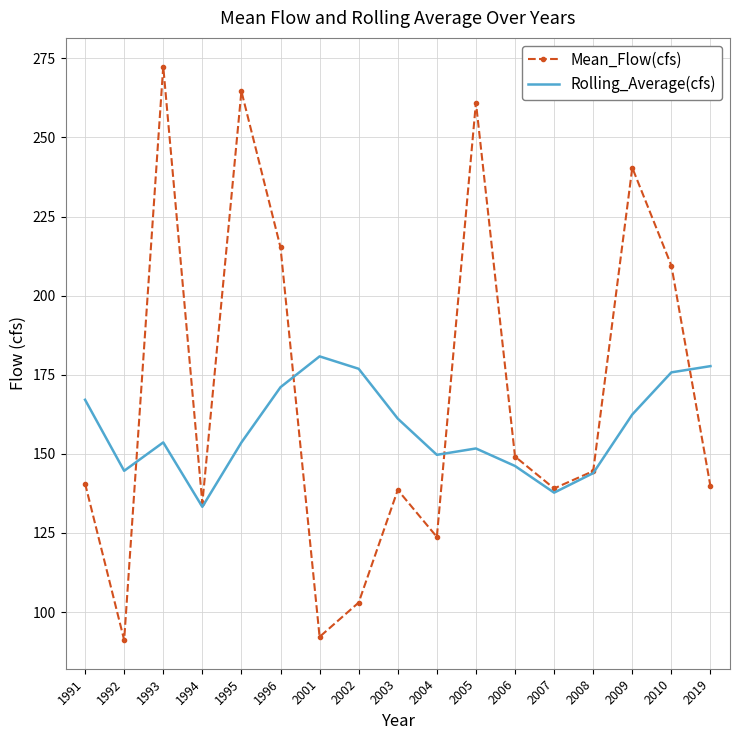

Where is the first local maximum for Rolling_Average(cfs)?

1993